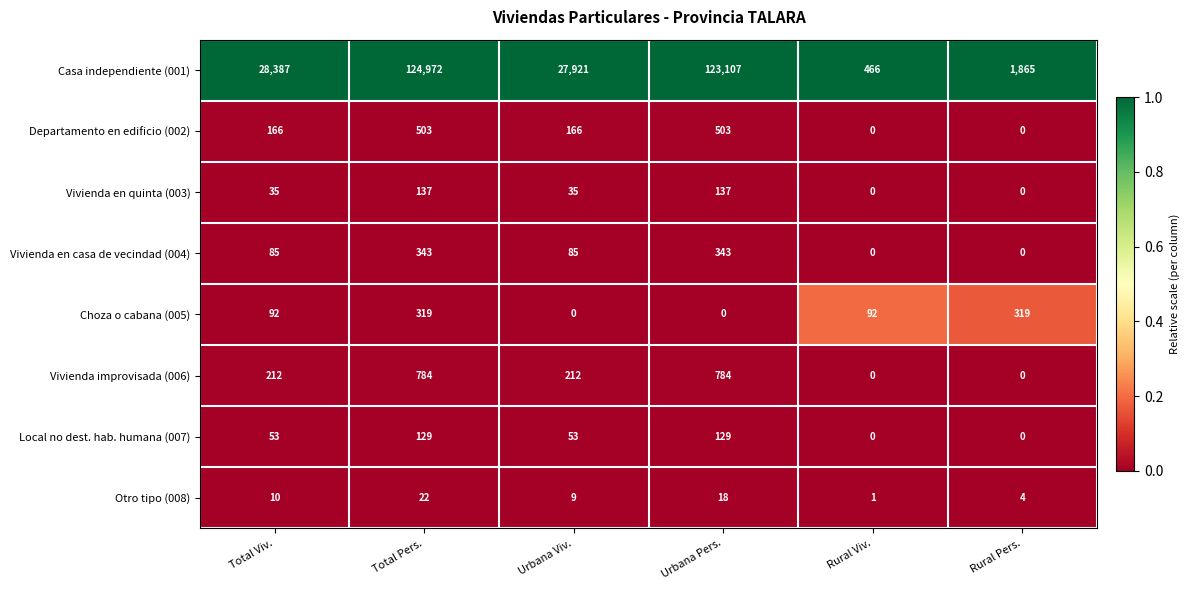

What is the total value across all series at Rural Viv.?

559